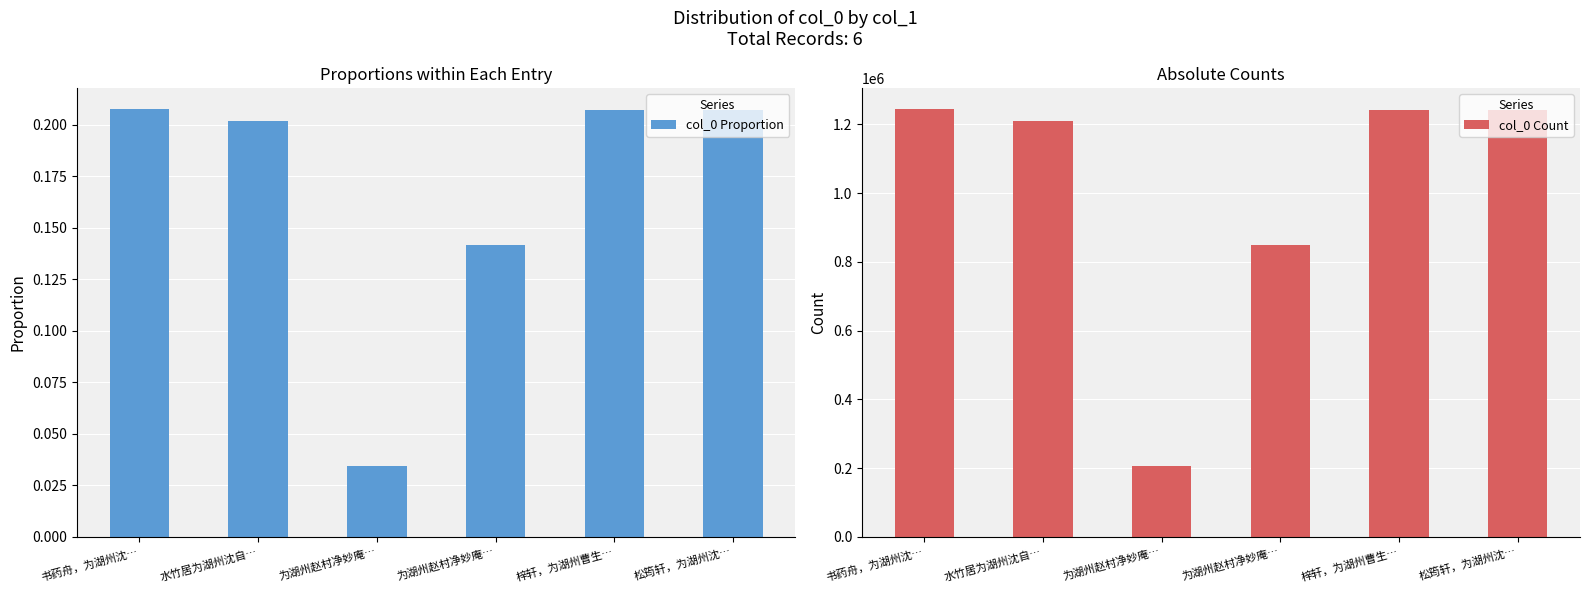

Rank the series by their maximum value, from highest to lowest.

col_0 Count, col_0 Proportion